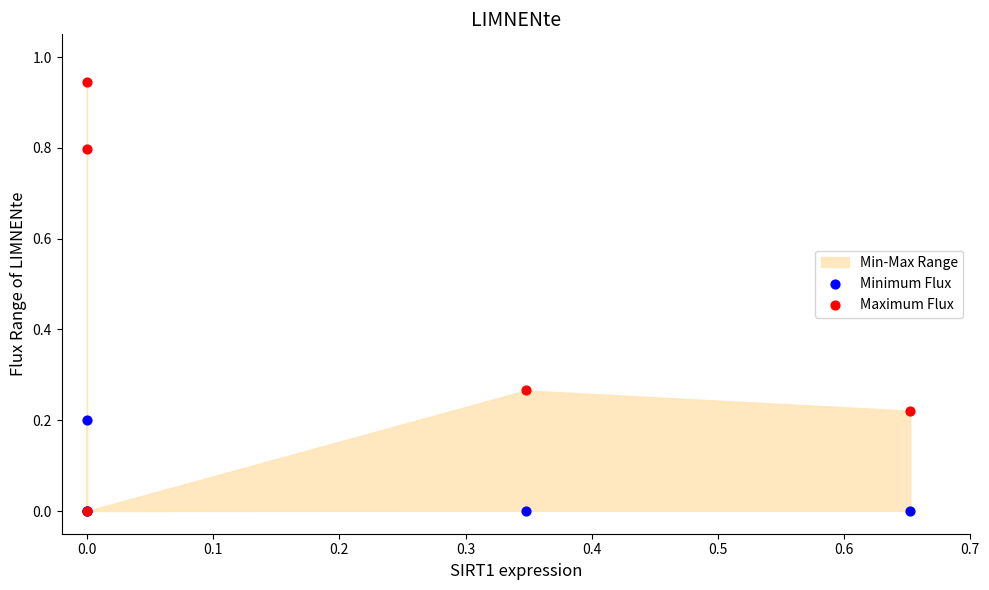

What are all the series names shown in the legend?

Minimum Flux, Maximum Flux